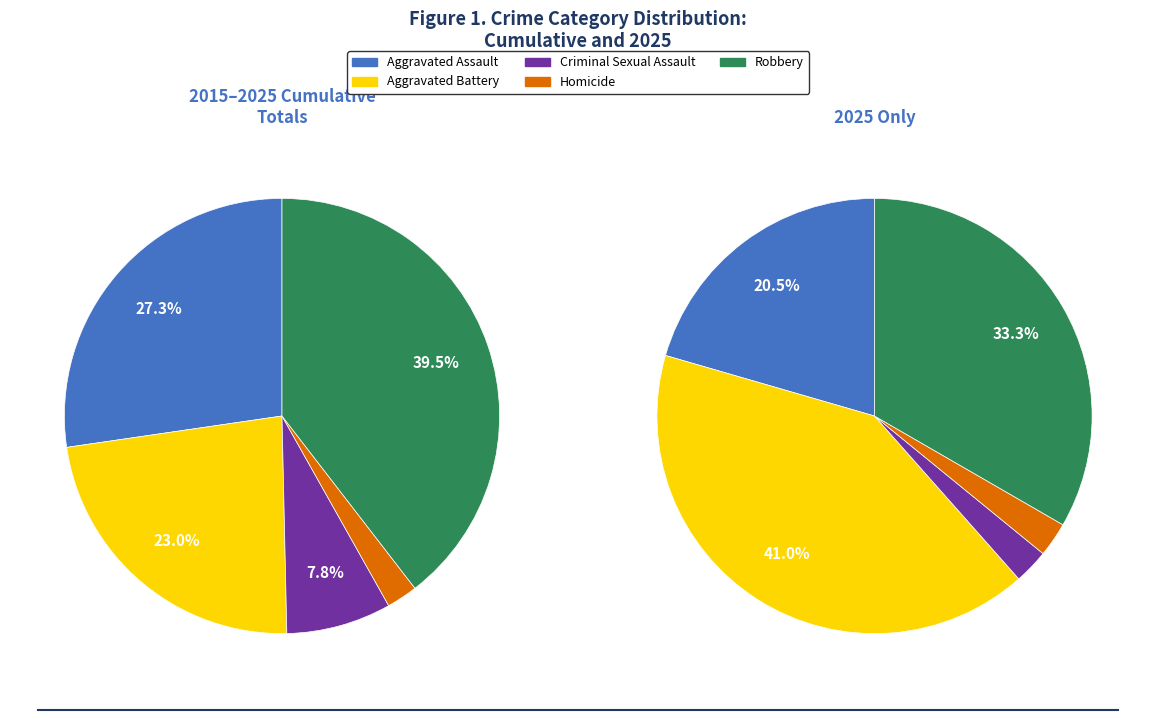

What percentage is NOT represented by 7?

83.8%